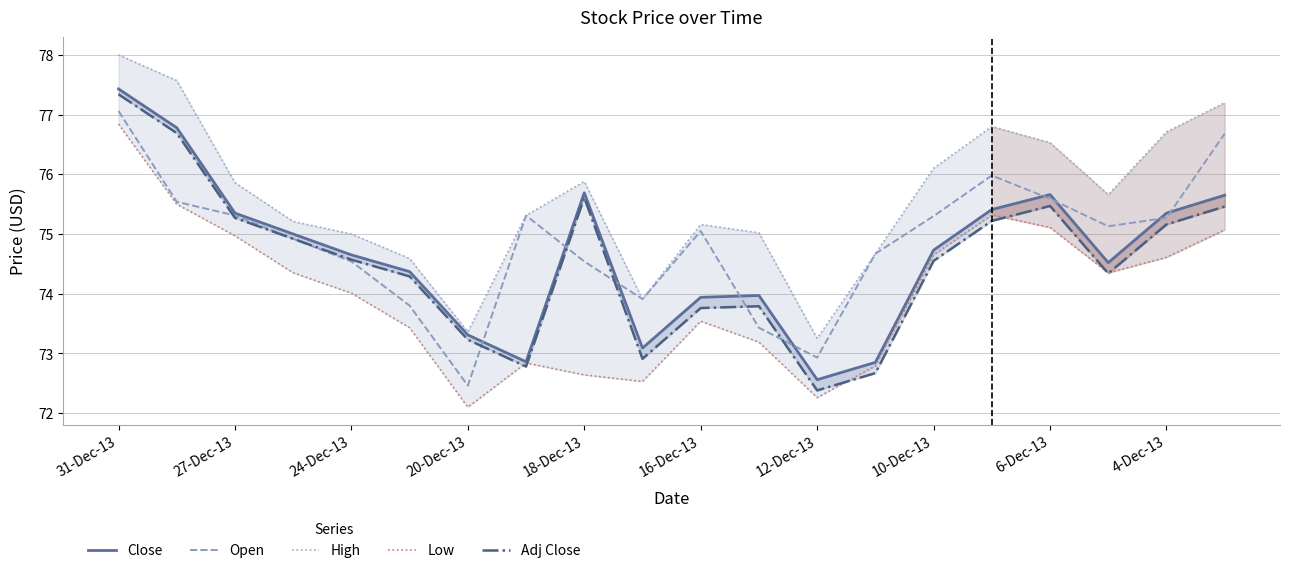

At 19, list the series in order from largest to smallest.

High, Open, Close, Adj Close, Low